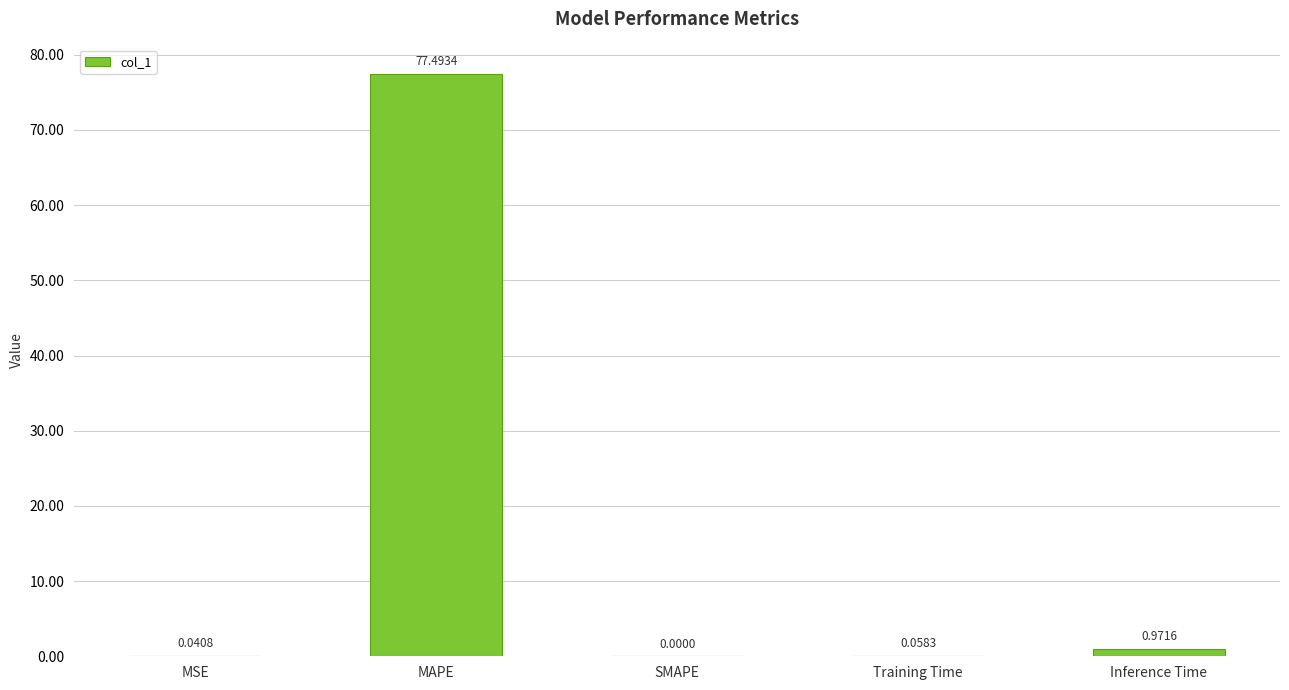

Which label corresponds to the largest value in the chart?

MAPE